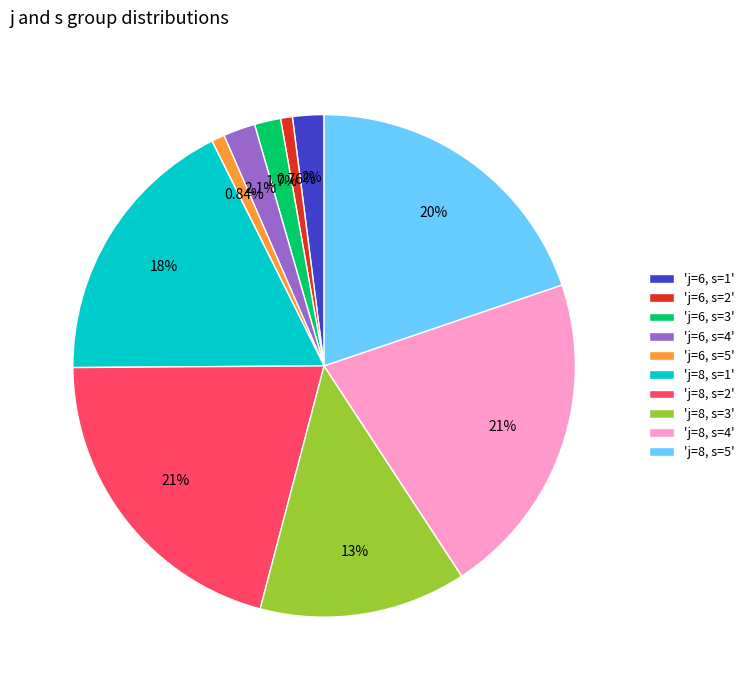

Rank the categories by value from lowest to highest.

'j=6, s=2', 'j=6, s=5', 'j=6, s=3', 'j=6, s=1', 'j=6, s=4', 'j=8, s=3', 'j=8, s=1', 'j=8, s=5', 'j=8, s=2', 'j=8, s=4'